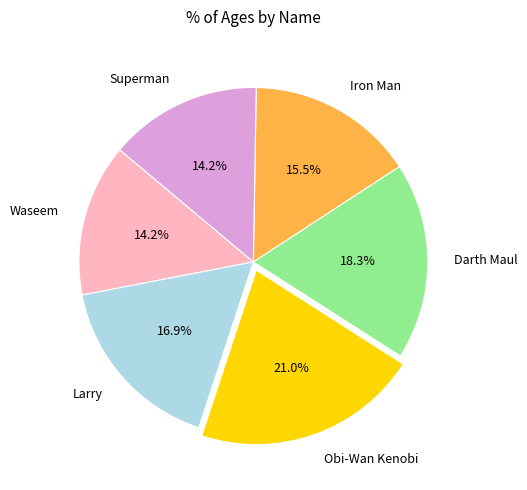

The Obi-Wan Kenobi slice represents 10% of the pie. True or false?

False